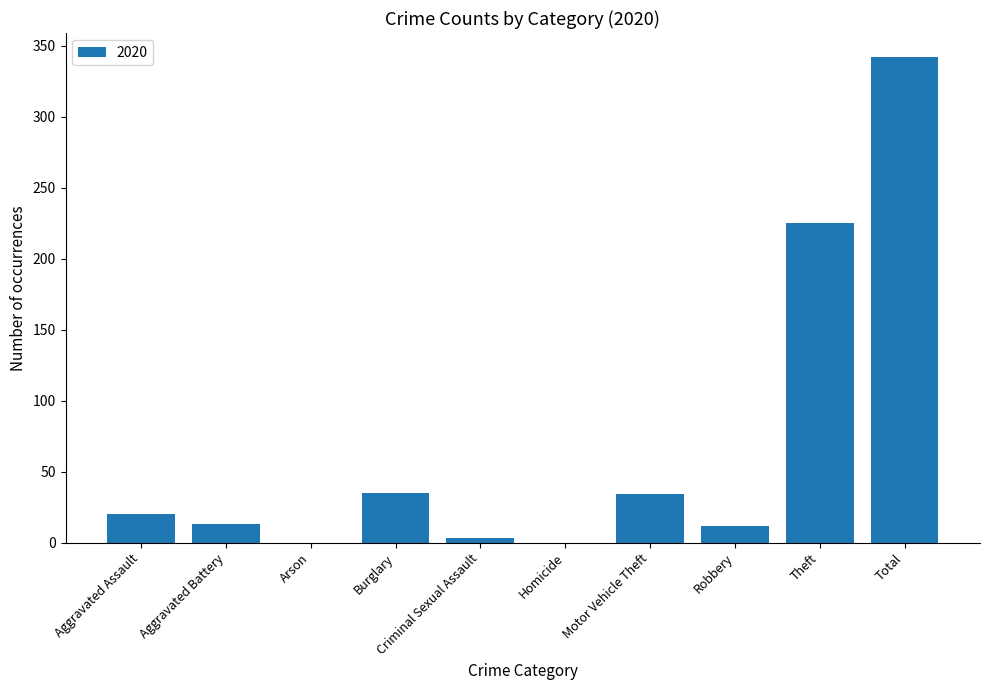

At which label is the value closest to 171?

Theft